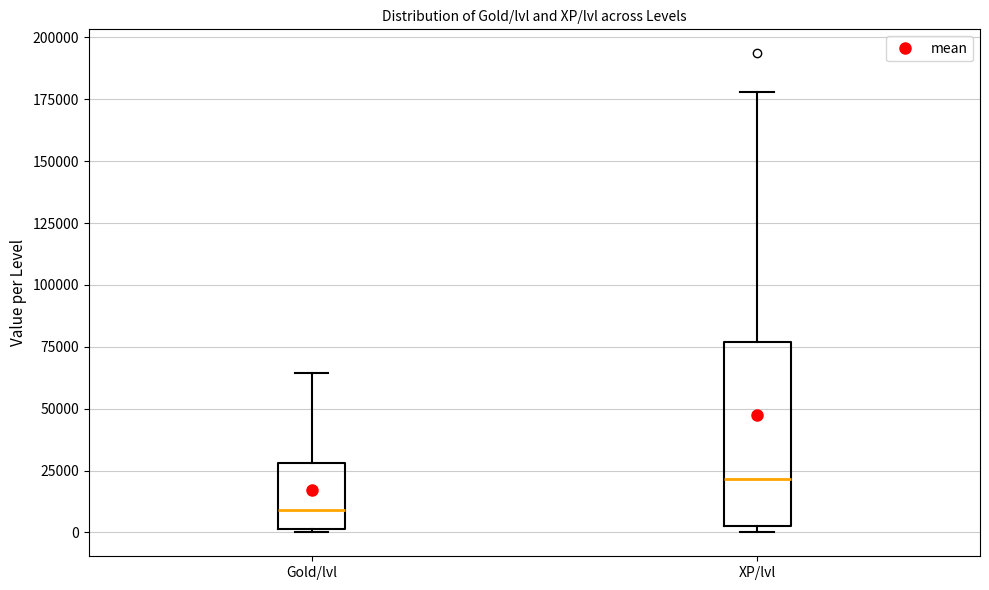

Reading left to right, read every box against the y-axis: the position of its median line, the range the box covers, and the ends of its whiskers. The values are not printed on the chart, so give them approximately, as read against the axis.

Gold/lvl: median 10000, box 0 to 30000, whiskers 0 to 65000
XP/lvl: median 20000, box 5000 to 75000, whiskers 0 to 180000